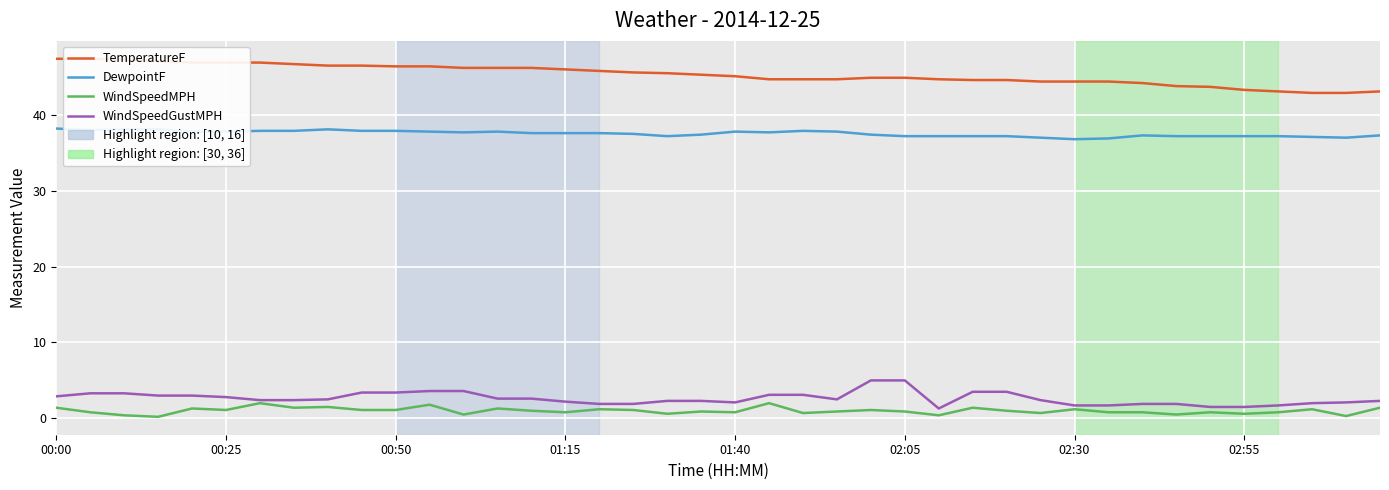

At which category is the sum across all series the highest?

00:00